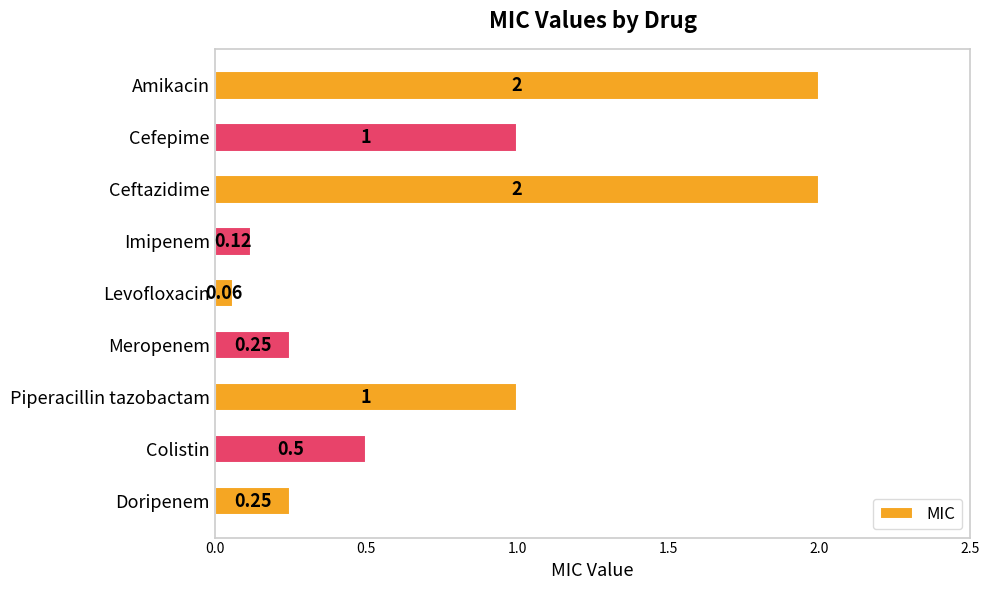

Which has a higher value, Imipenem or Colistin?

Colistin